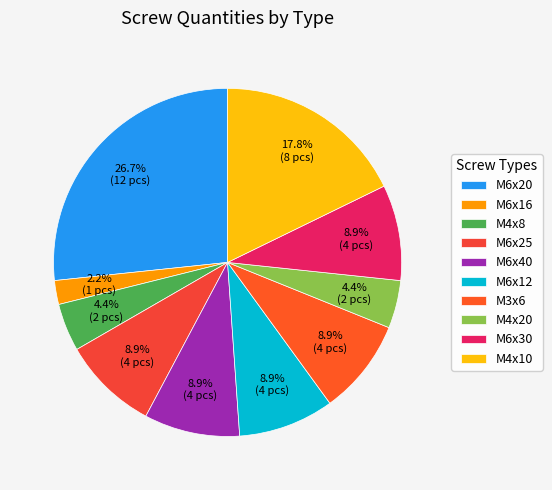

Count the number of slices in the pie.

10